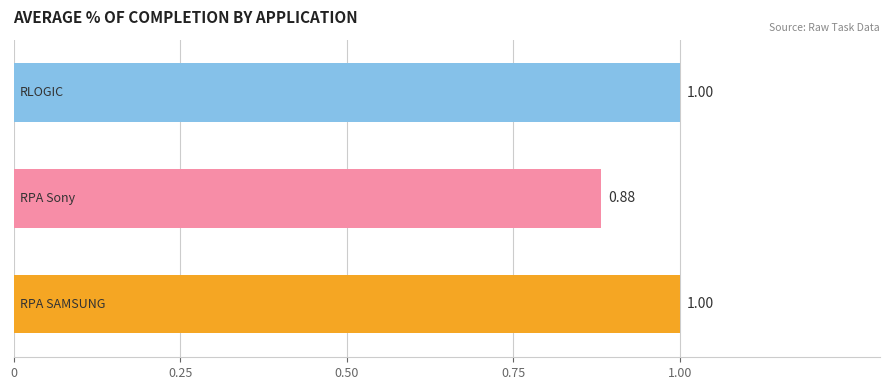

What is the average value?

1.0